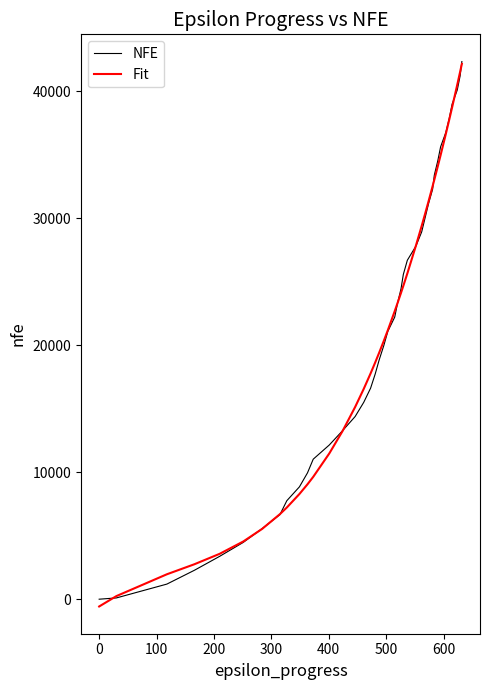

What is the maximum value for Fit?

42159.5